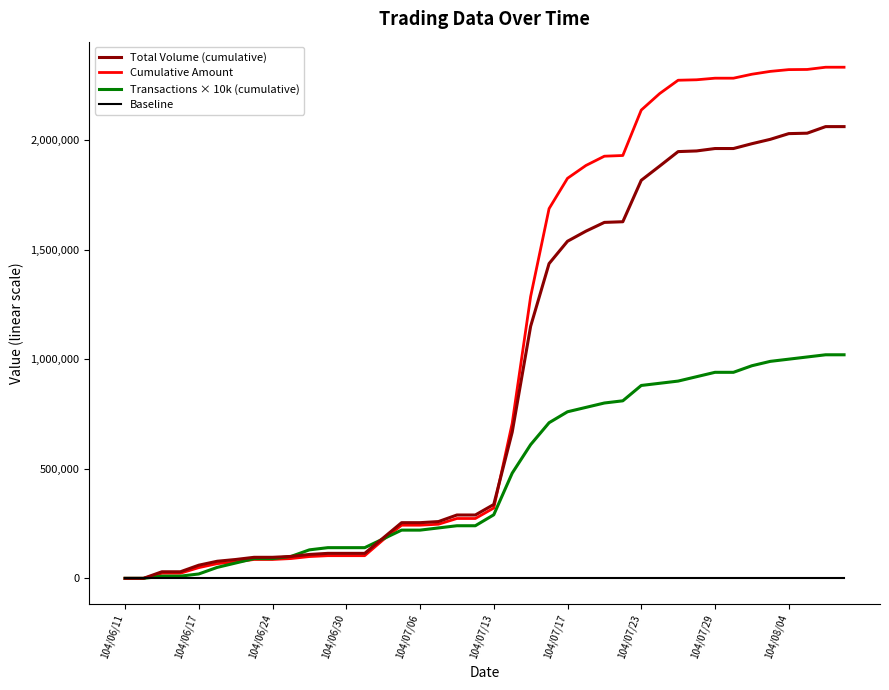

The value of Cumulative Amount at 104/07/13 is 320810. True or false?

True